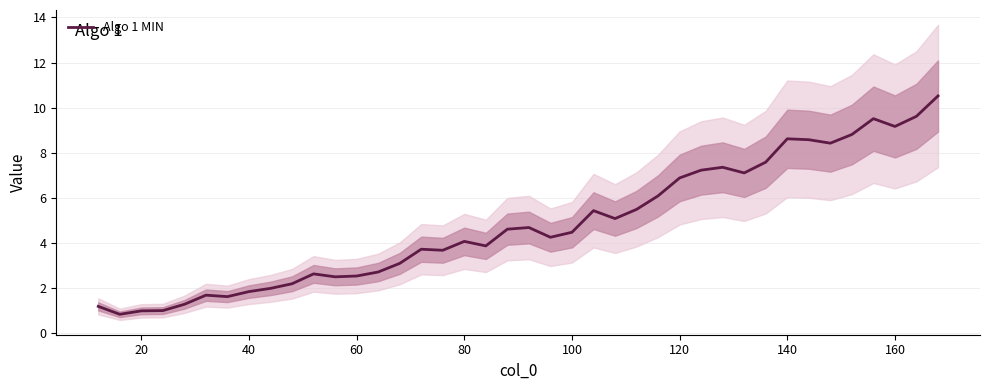

What is the lowest value of the Algo 1 MIN series?

0.8